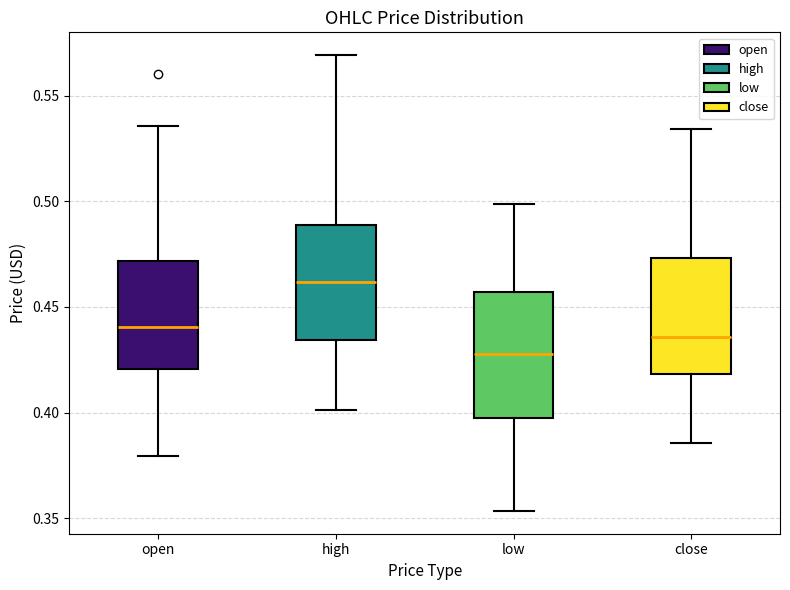

Reading left to right, transcribe this box plot: for each box, give where its median line is, the range the box spans, and where its two whiskers end, as read against the y-axis. The values are not printed on the chart, so give them approximately, as read against the axis.

open: median 0.440, box 0.420 to 0.470, whiskers 0.380 to 0.535
high: median 0.460, box 0.435 to 0.490, whiskers 0.400 to 0.570
low: median 0.430, box 0.400 to 0.455, whiskers 0.355 to 0.500
close: median 0.435, box 0.420 to 0.475, whiskers 0.385 to 0.535